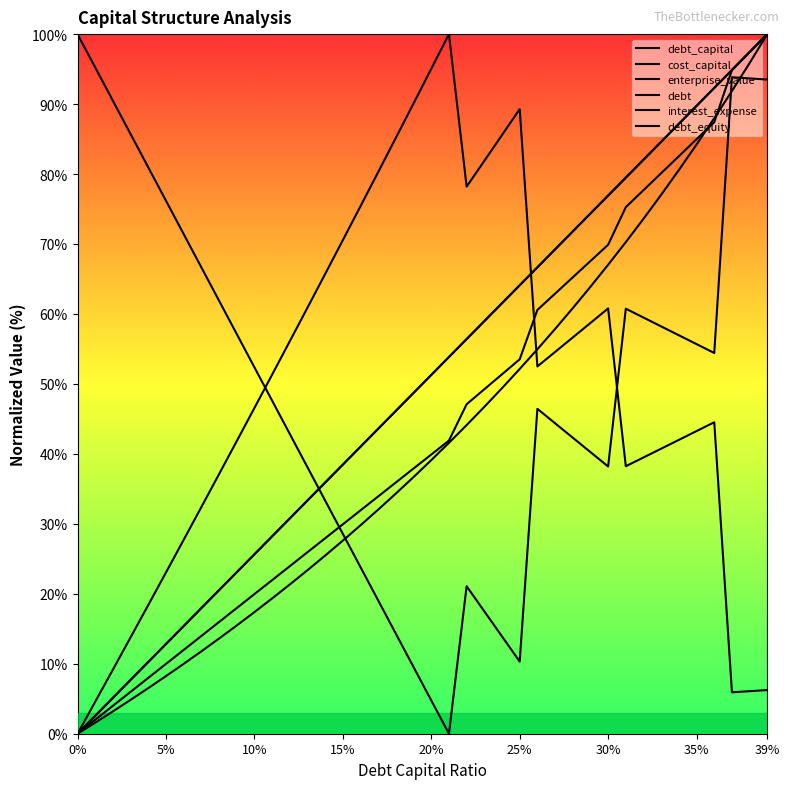

What are all the series names shown in the legend?

debt_capital, cost_capital, enterprise_value, debt, interest_expense, debt_equity